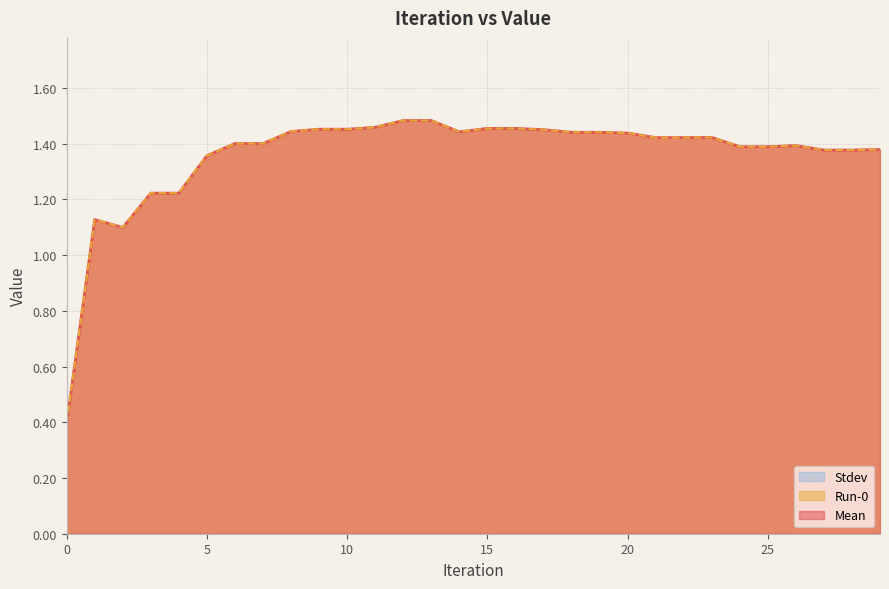

In Mean, how many points are higher than both neighbors (excluding endpoints)?

3